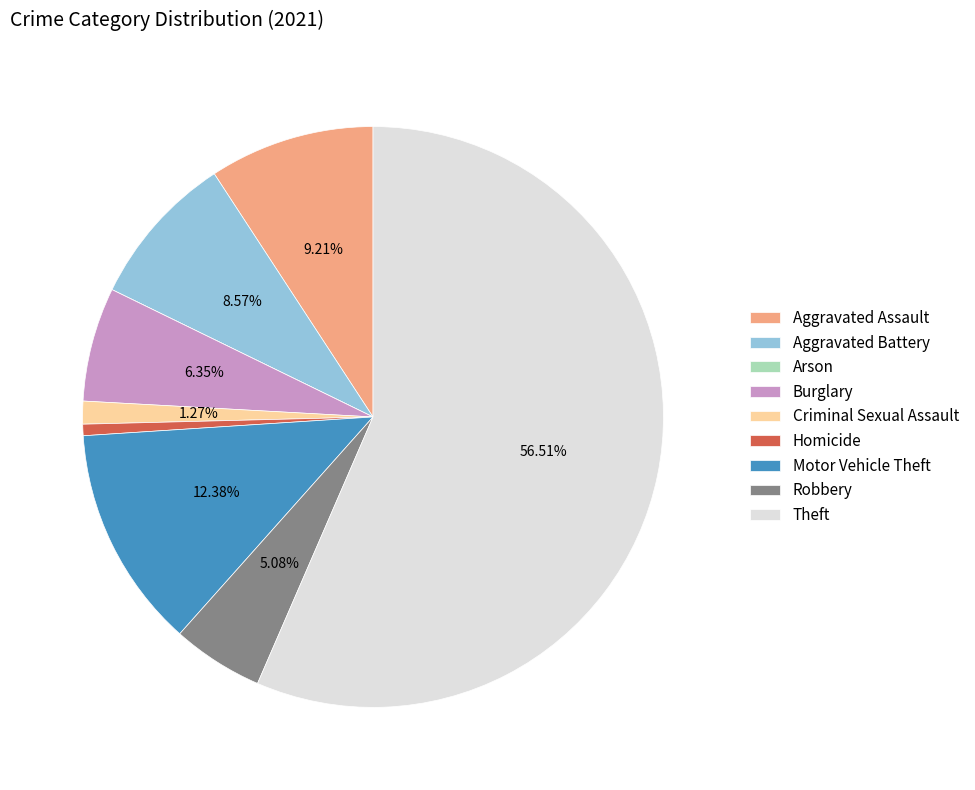

Which slice is the largest?

Theft